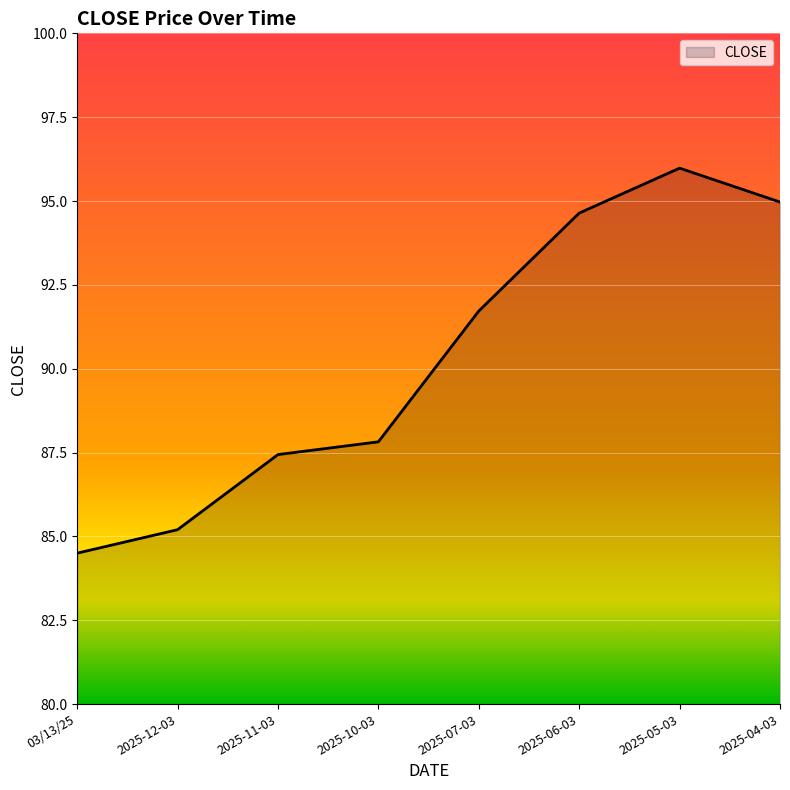

What is the average value?

90.3